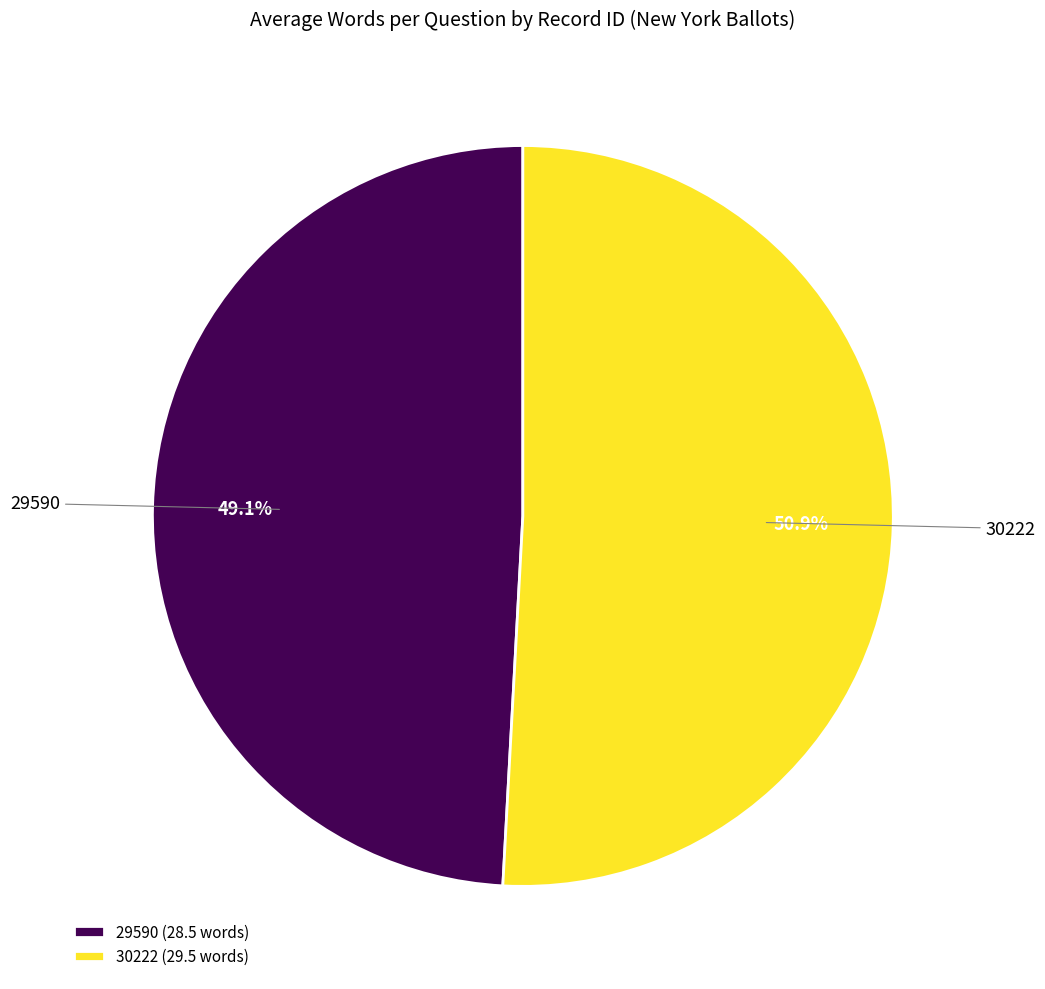

The 29590 slice represents 49% of the pie. True or false?

True